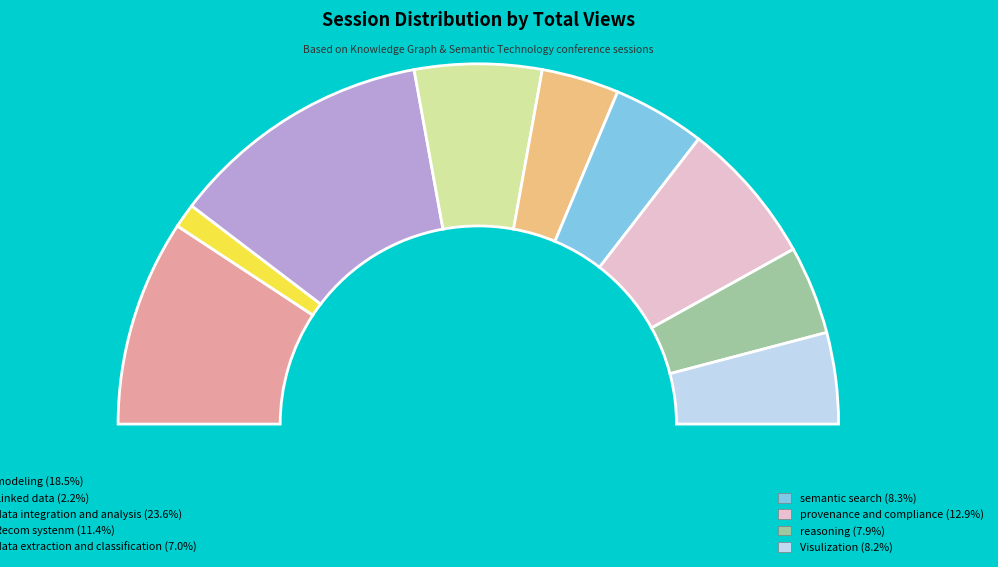

Combined, do reasoning and data integration and analysis account for over 50%?

No